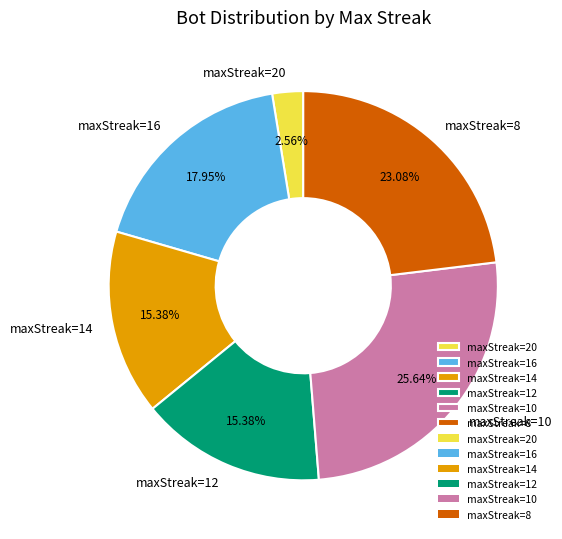

Combined, do maxStreak=8 and maxStreak=16 account for over 50%?

No